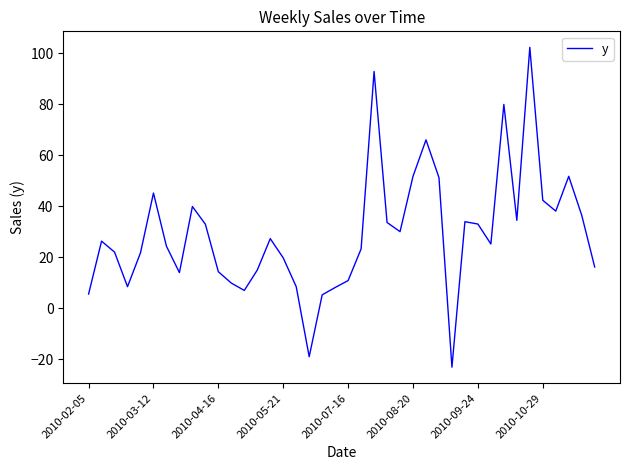

What is the average value?

29.2